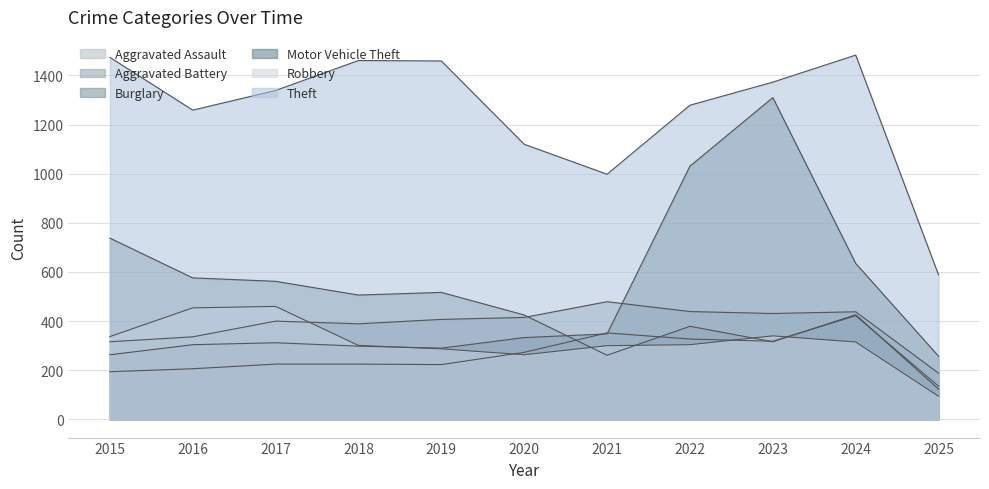

Where is the first local minimum for Motor Vehicle Theft?

2019